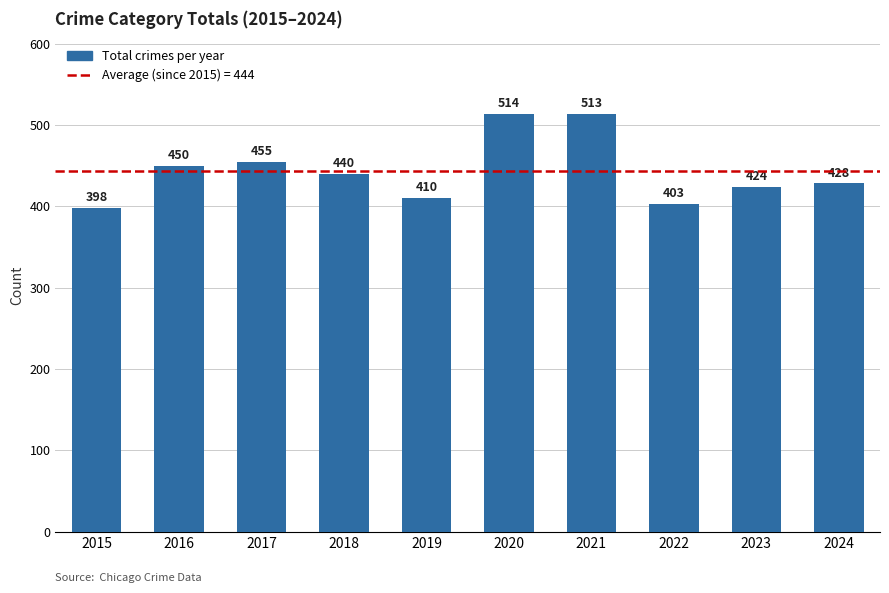

How many bars are there in total?

10